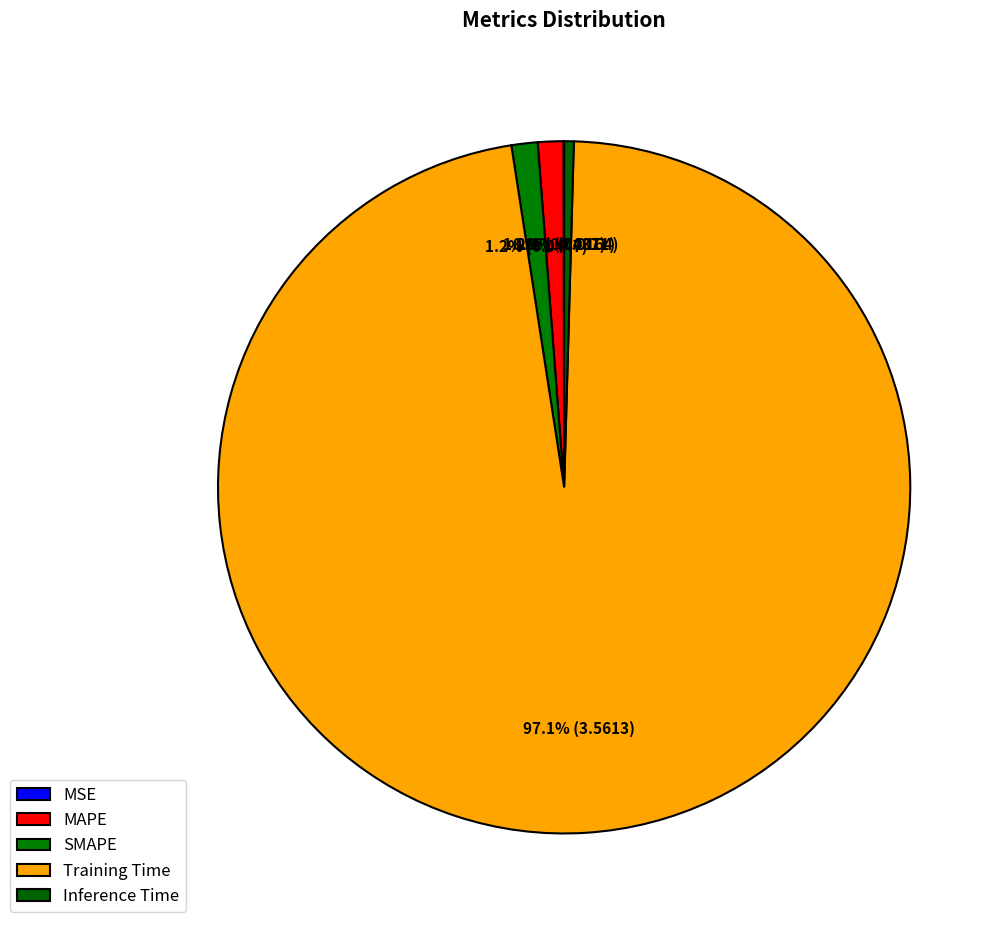

Count the number of slices in the pie.

5